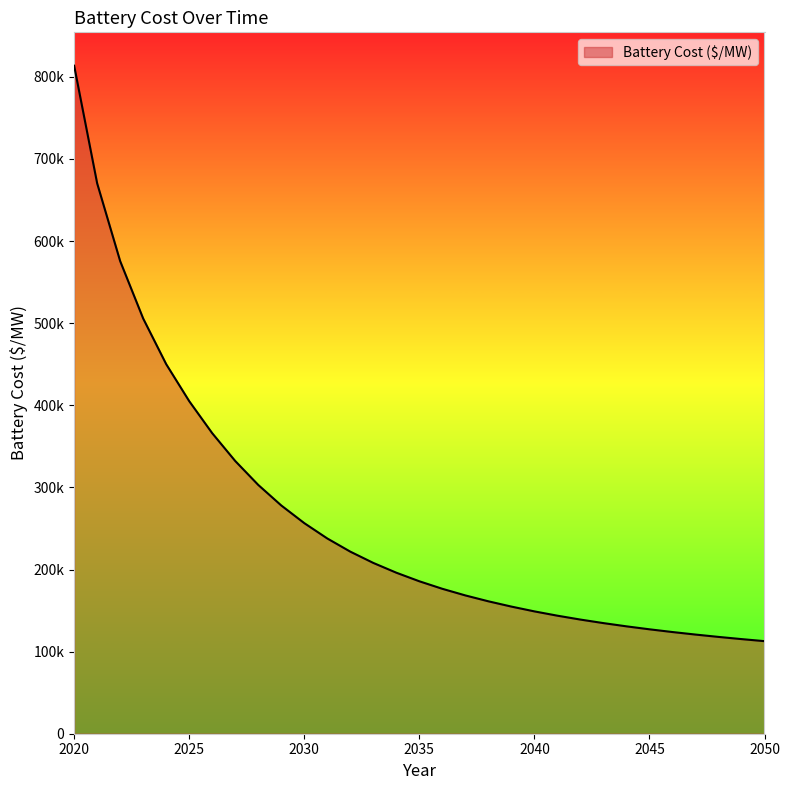

Rank the categories by value from lowest to highest.

2050, 2049, 2048, 2047, 2046, 2045, 2044, 2043, 2042, 2041, 2040, 2039, 2038, 2037, 2036, 2035, 2034, 2033, 2032, 2031, 2030, 2029, 2028, 2027, 2026, 2025, 2024, 2023, 2022, 2021, 2020